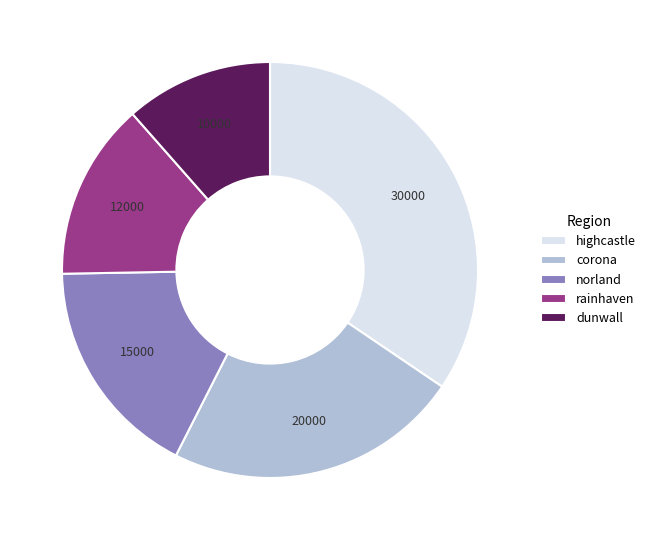

Count the number of slices in the pie.

5